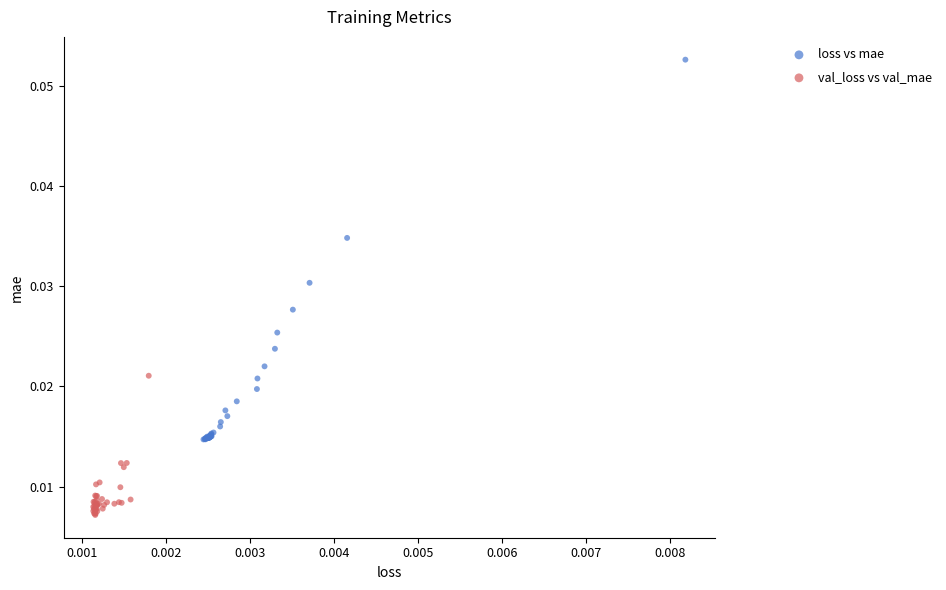

Which series has the widest spread of Y values?

loss vs mae